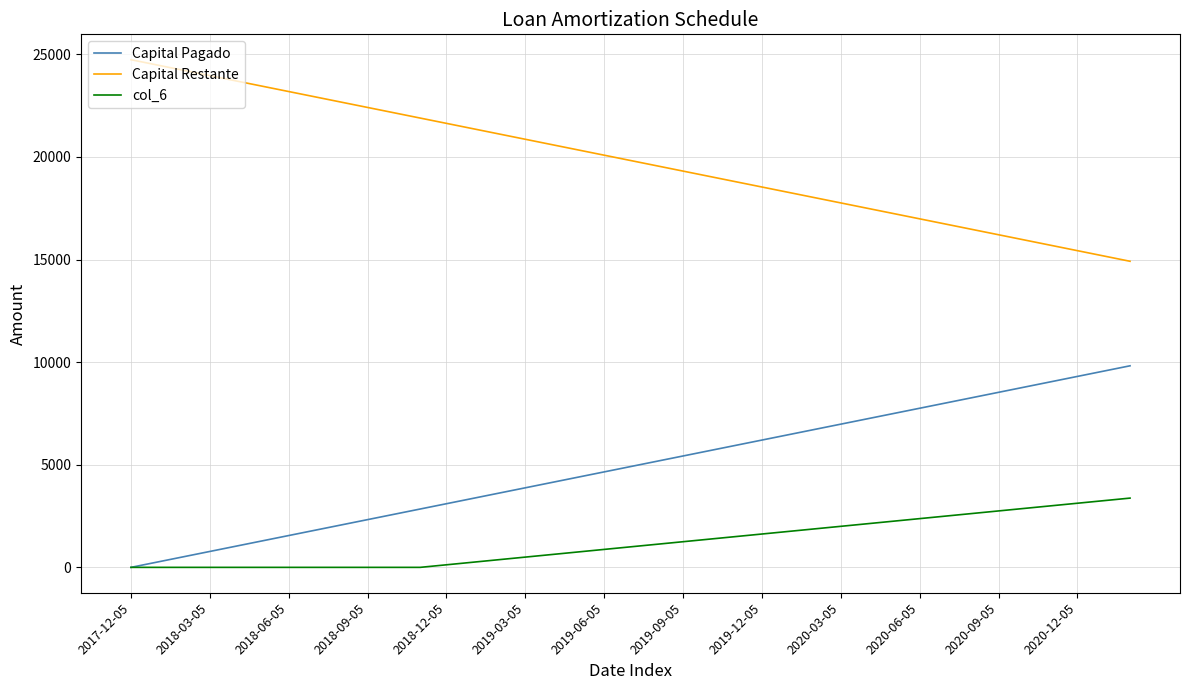

True or false: col_6 and Capital Restante cross at least once.

False